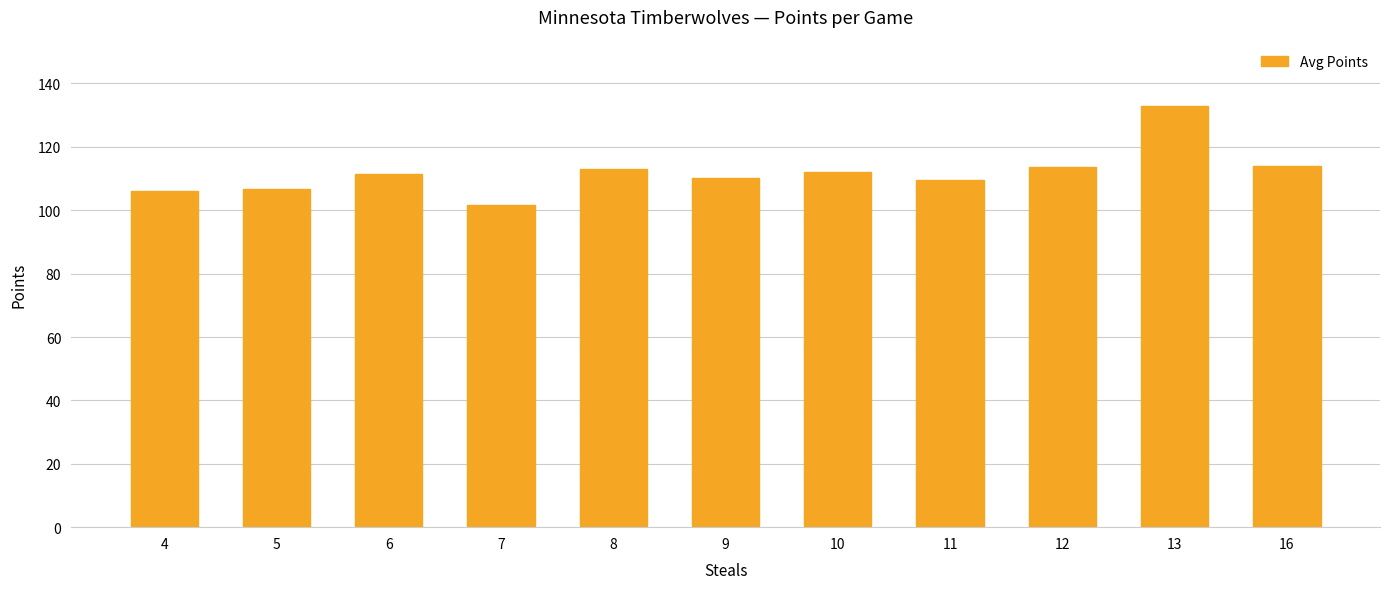

What is the difference between the maximum and minimum values?

31.5